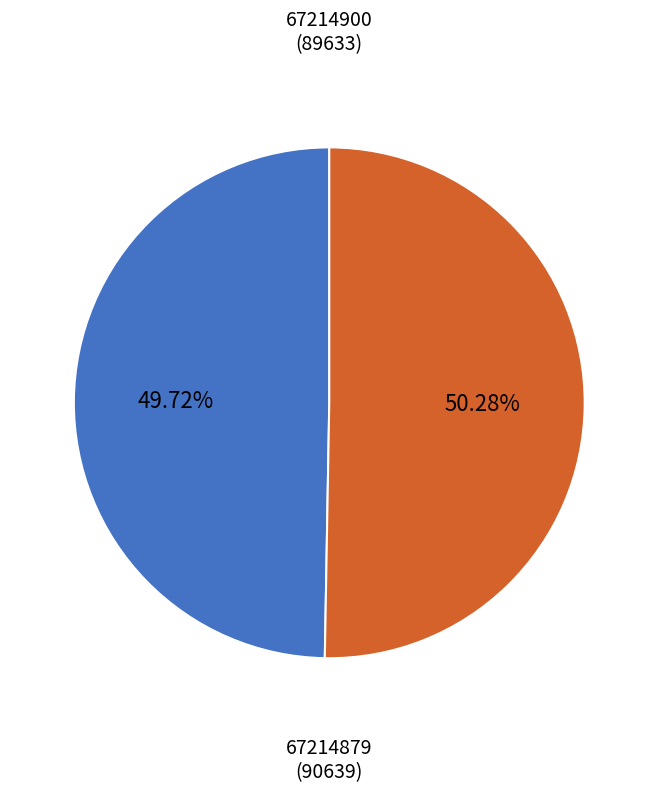

The 67214879 slice represents 50% of the pie. True or false?

True